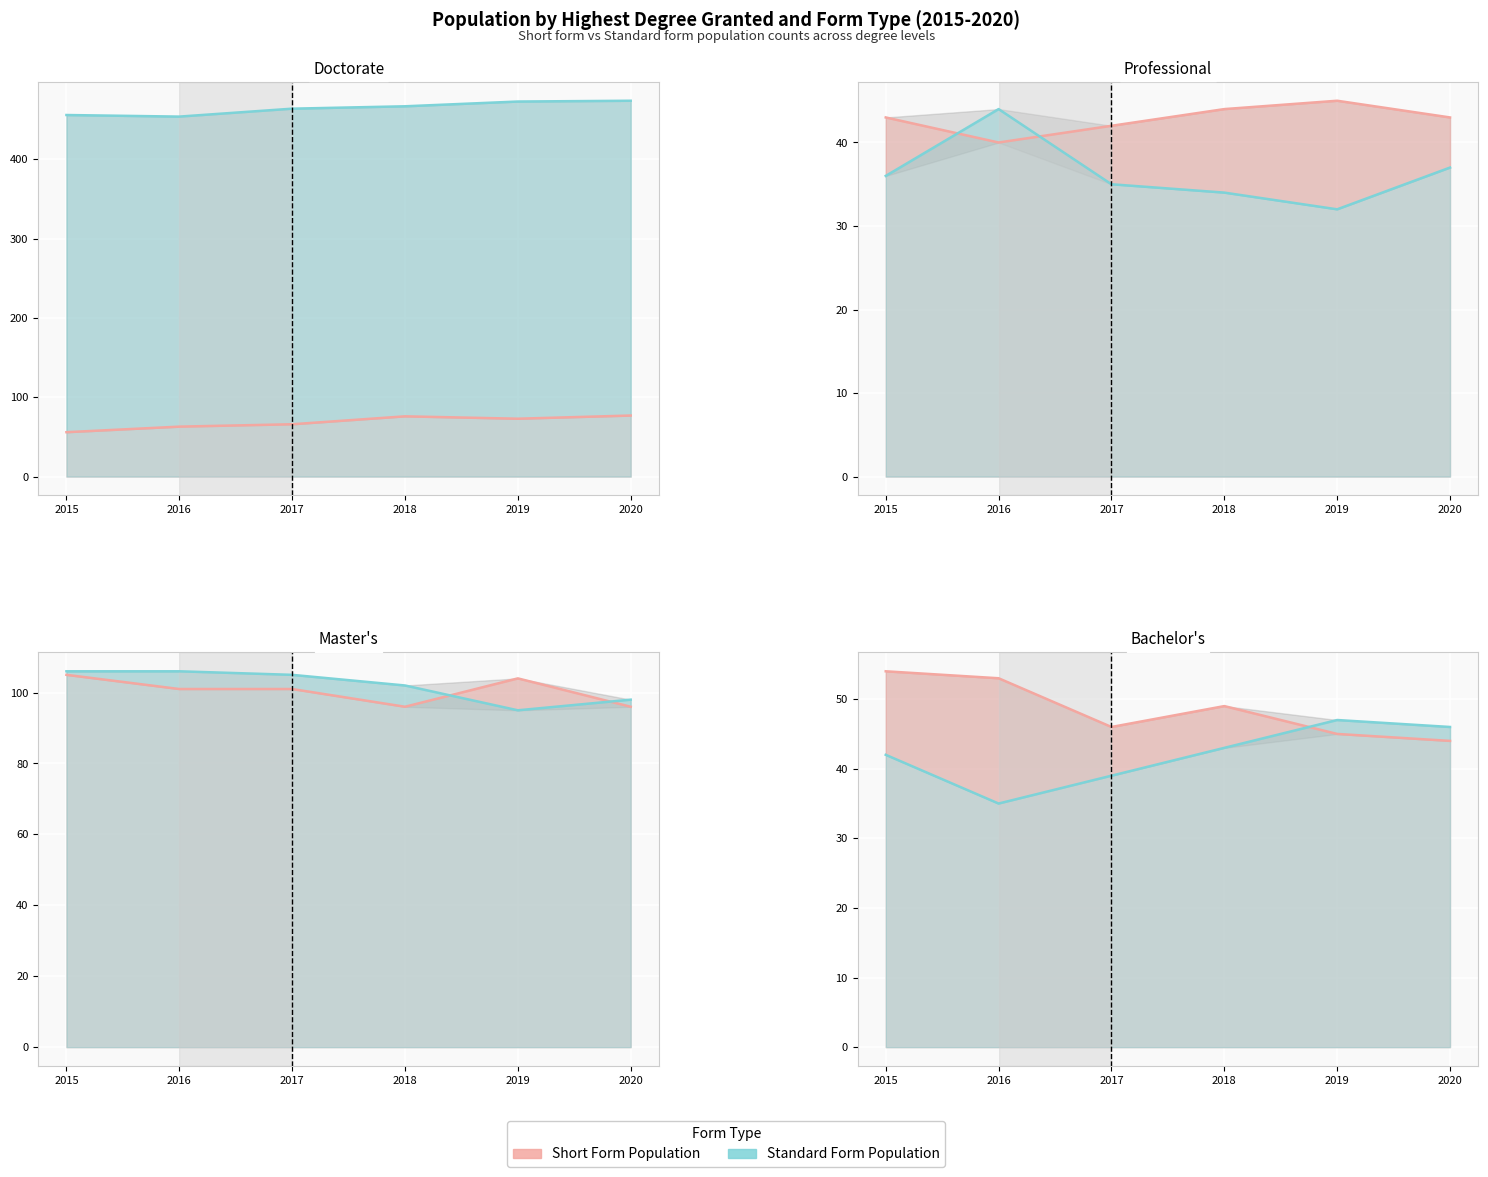

Where does the Standard Form Population series first go above 43?

2019